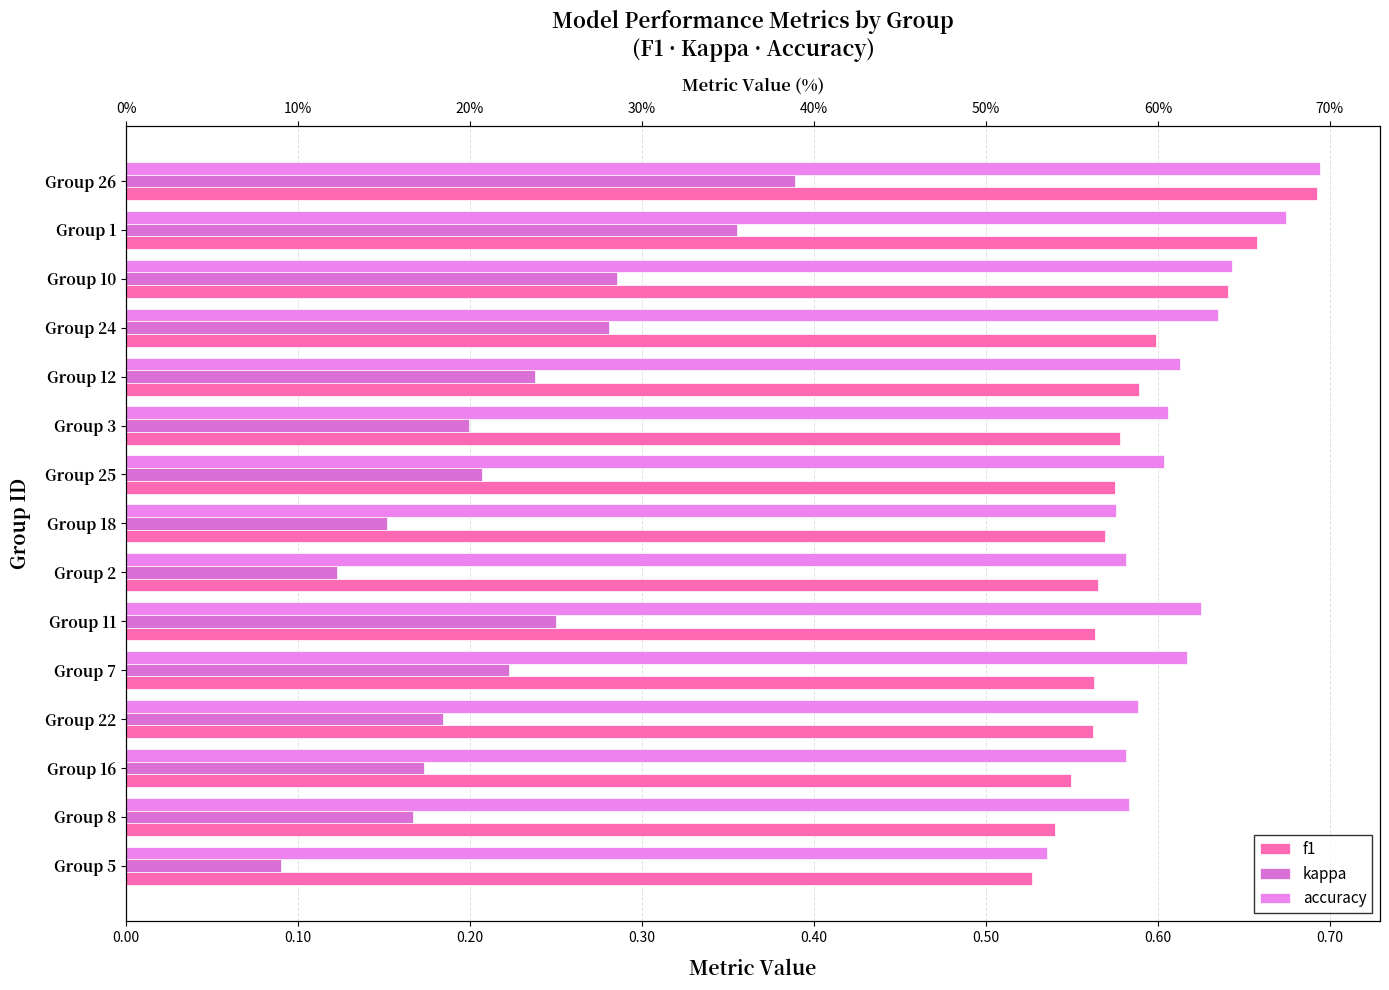

Which series has the widest spread of values?

kappa